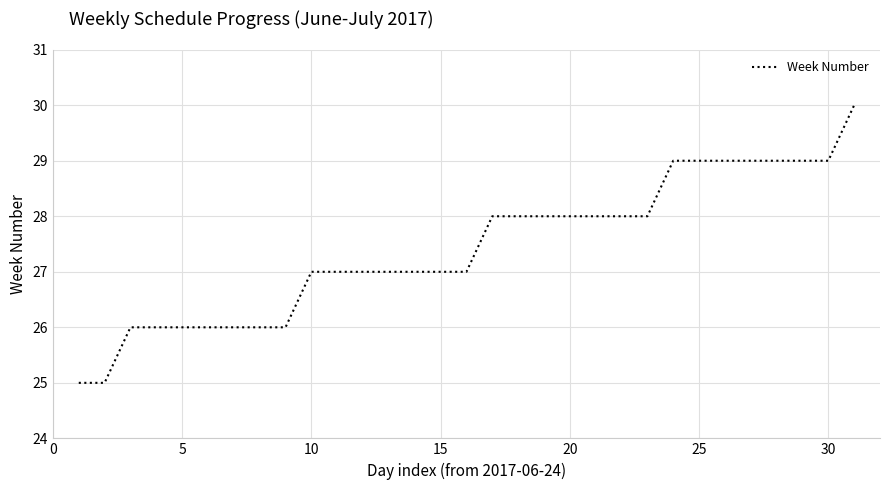

What is the smallest value displayed?

25